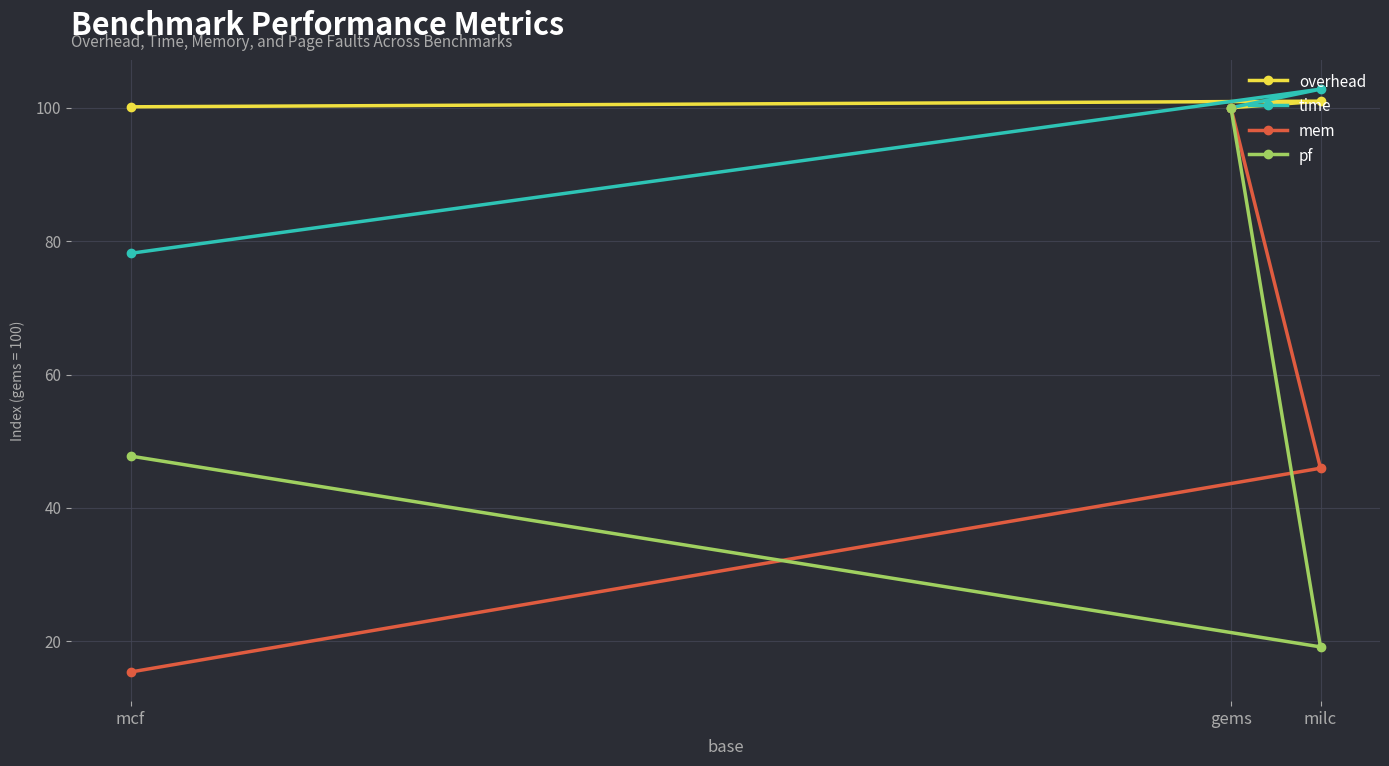

What is the label of the 3rd point from the left?

milc